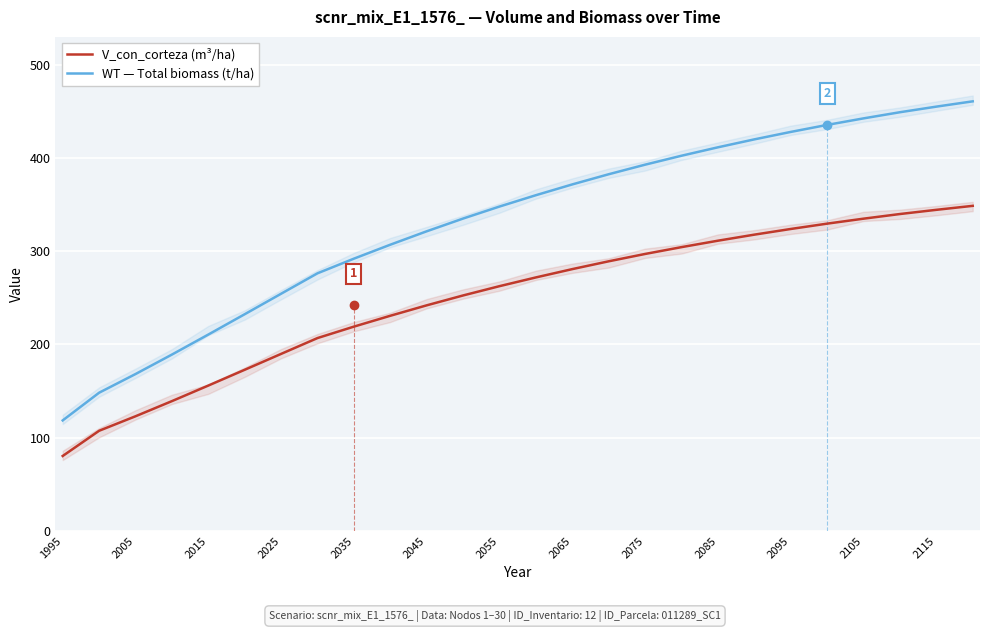

What is the approximate value of WT — Total biomass (t/ha) at 2105?

442.5